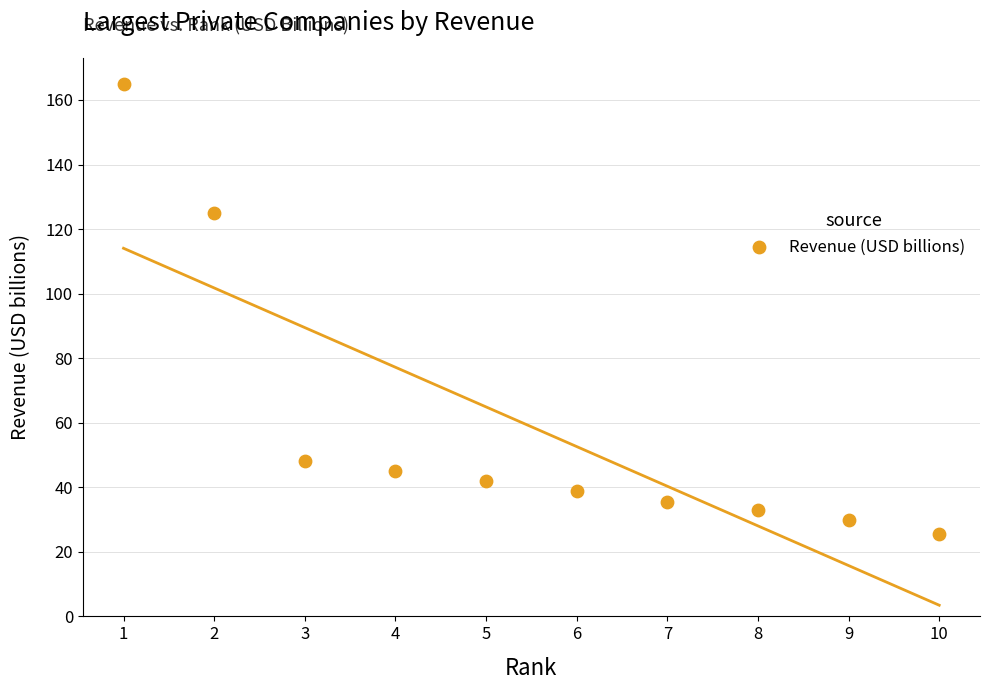

What is the average Y value?

58.8